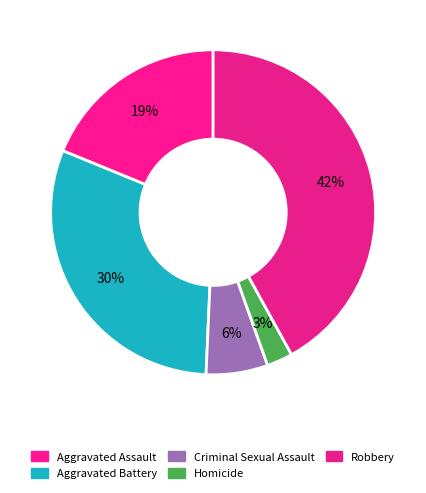

Count the number of slices in the pie.

5